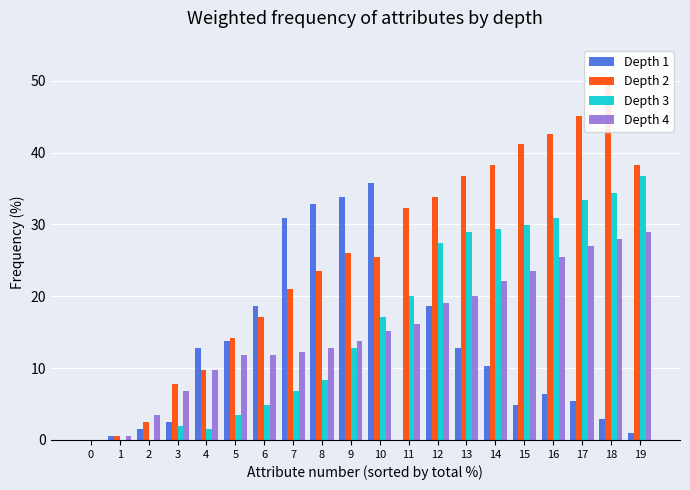

What is the difference between the maximum and minimum values in the Depth 4 series?

28.9